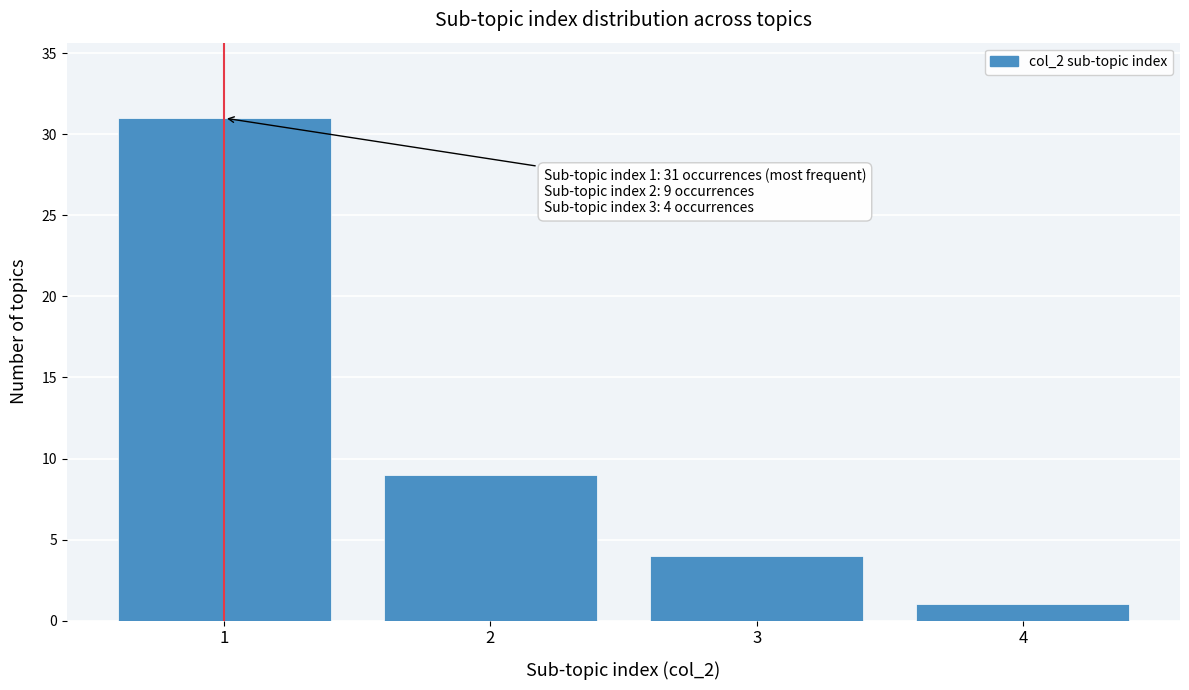

Over which range of the x-axis is the bar tallest?

0.5 to 1.5